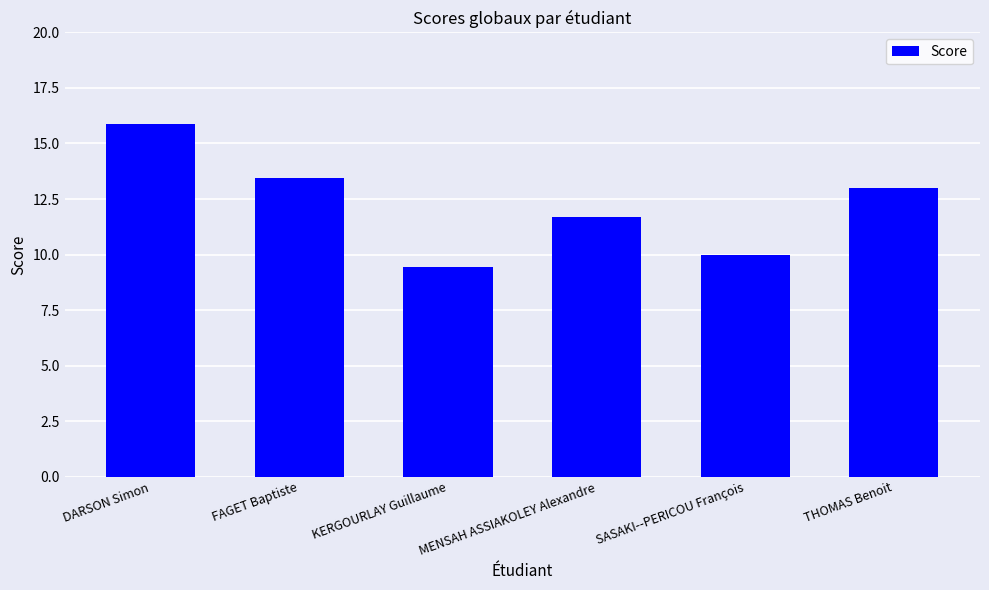

What is the maximum value shown in the chart?

15.9